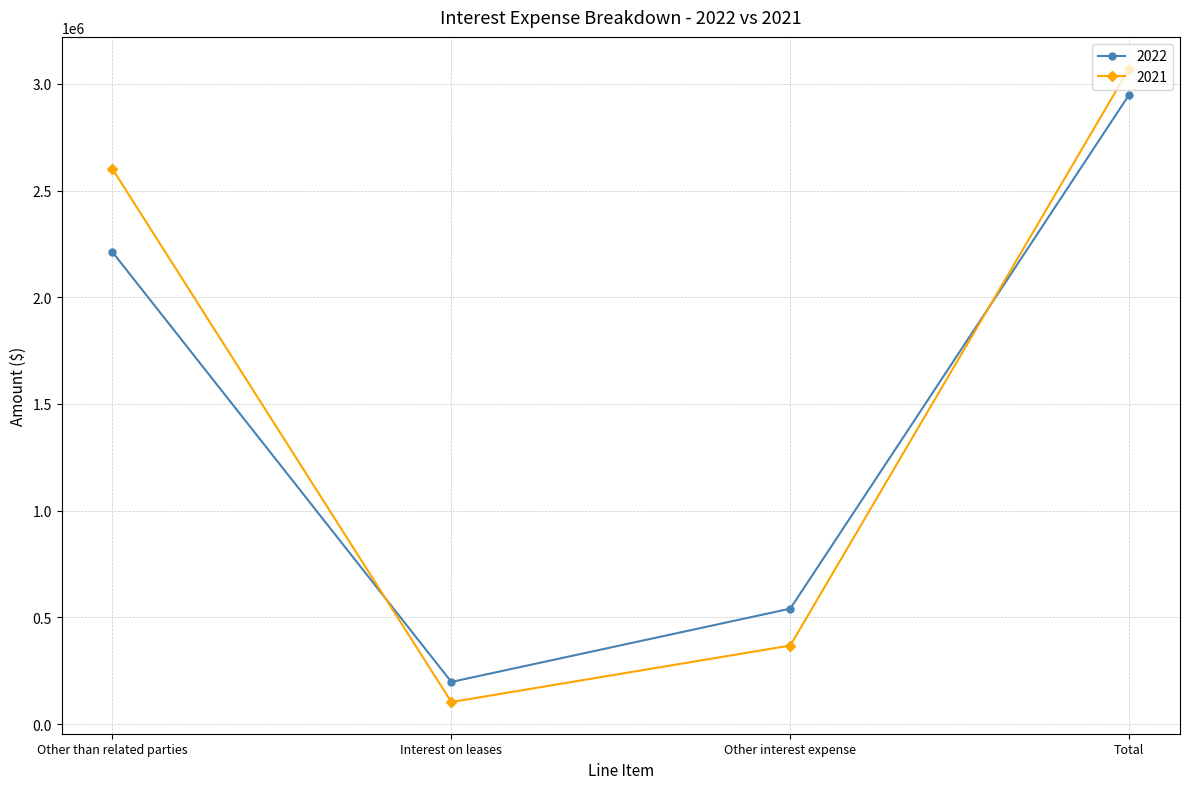

What is the label of the 4th point from the right?

Other than related parties